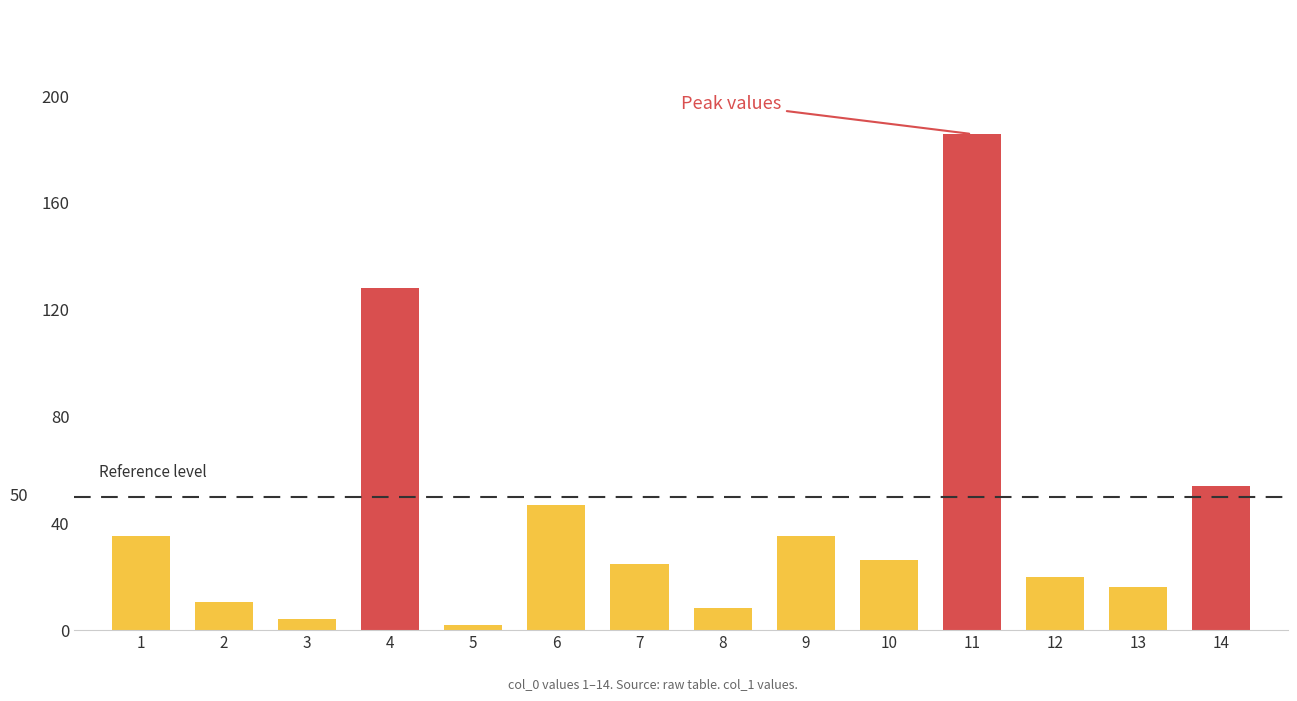

What is the smallest value displayed?

2.0